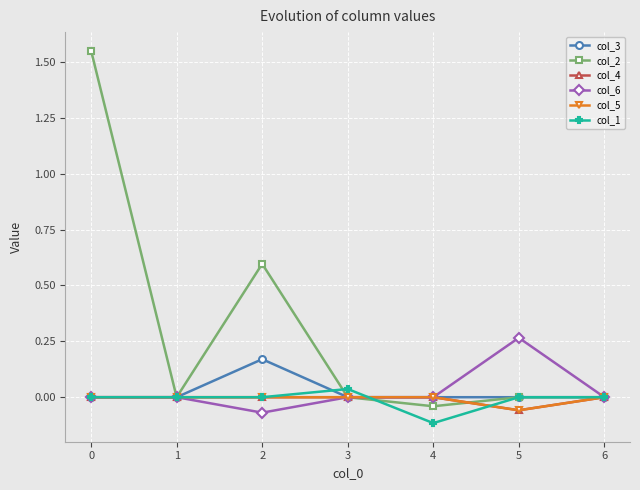

List the labels in order of col_6 value, largest first.

5, 0, 1, 3, 4, 6, 2